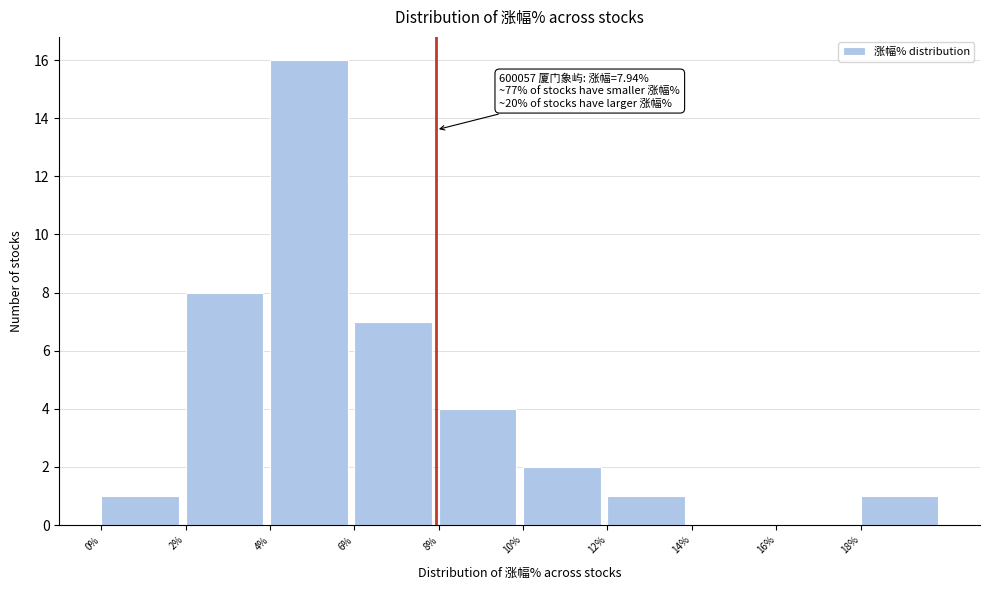

Over which range of the x-axis is the bar tallest?

4 to 6